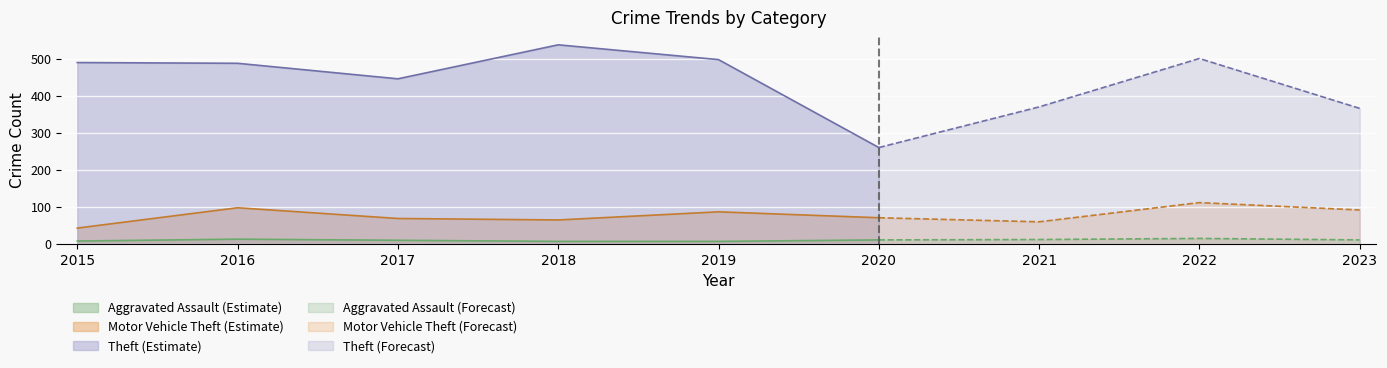

The value of Aggravated Assault at 2023 is 17. True or false?

False